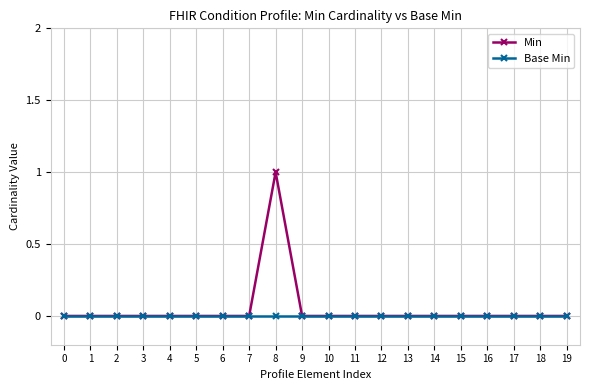

Does the chart have visible grid lines?

Yes